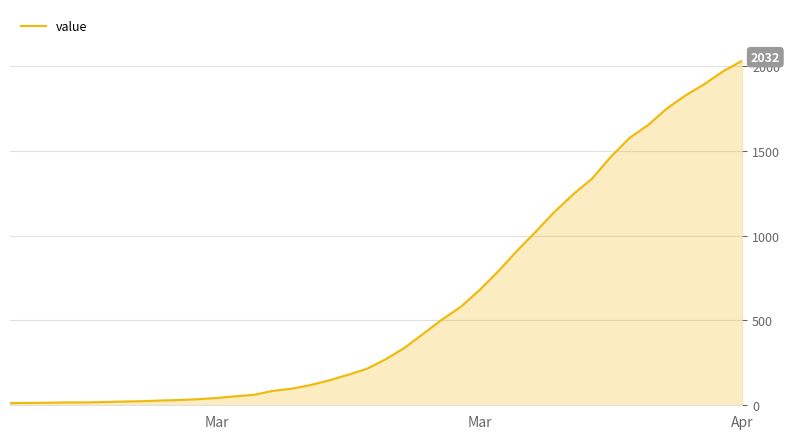

What is the average value?

616